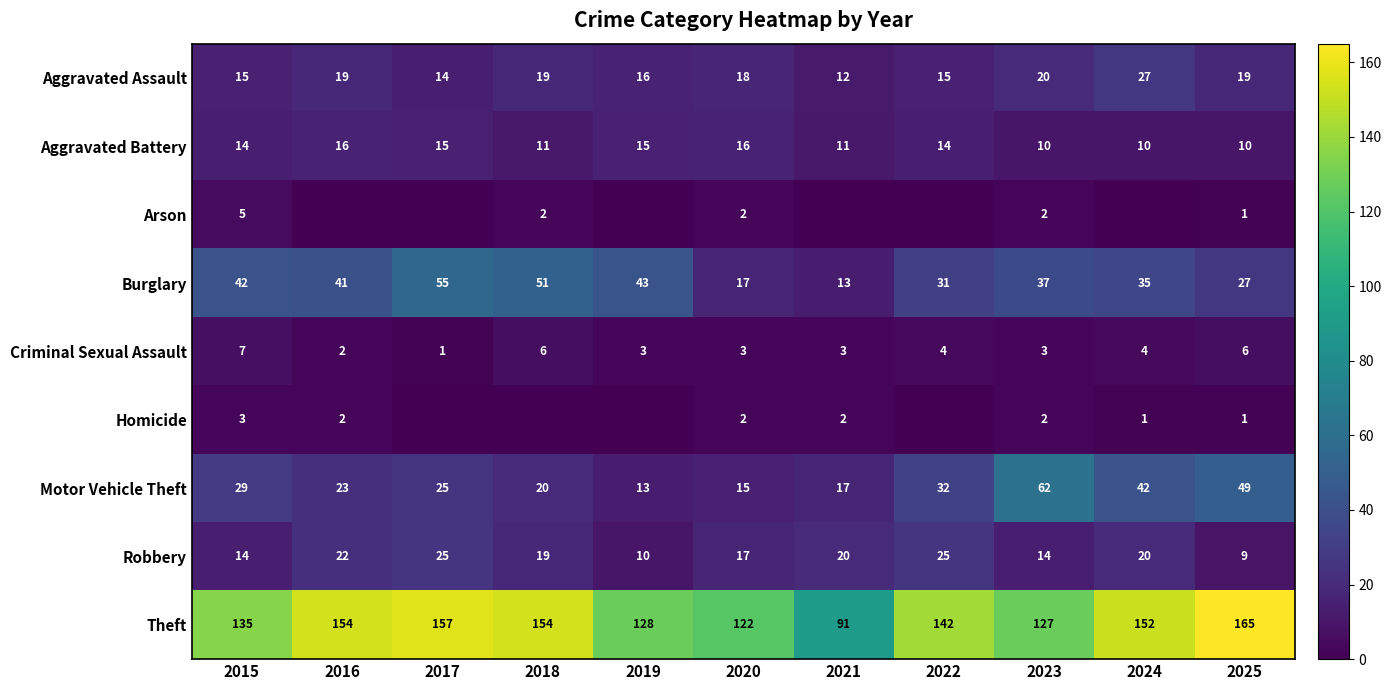

Rank the categories by Motor Vehicle Theft value from lowest to highest.

2019, 2020, 2021, 2018, 2016, 2017, 2015, 2022, 2024, 2025, 2023